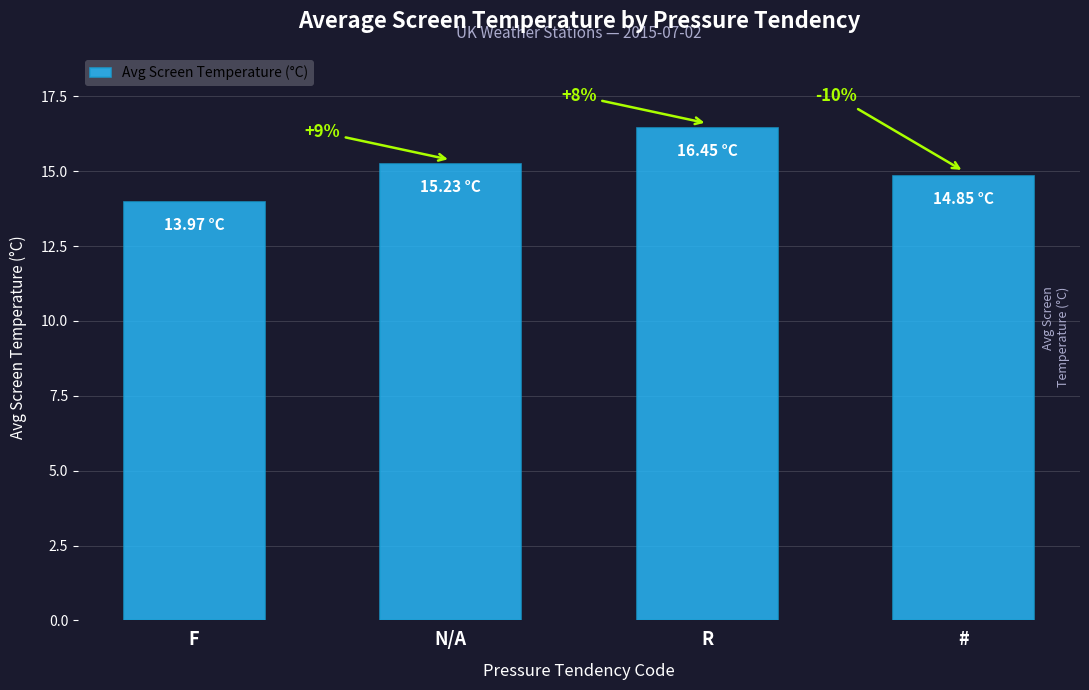

How many bars are there in total?

4